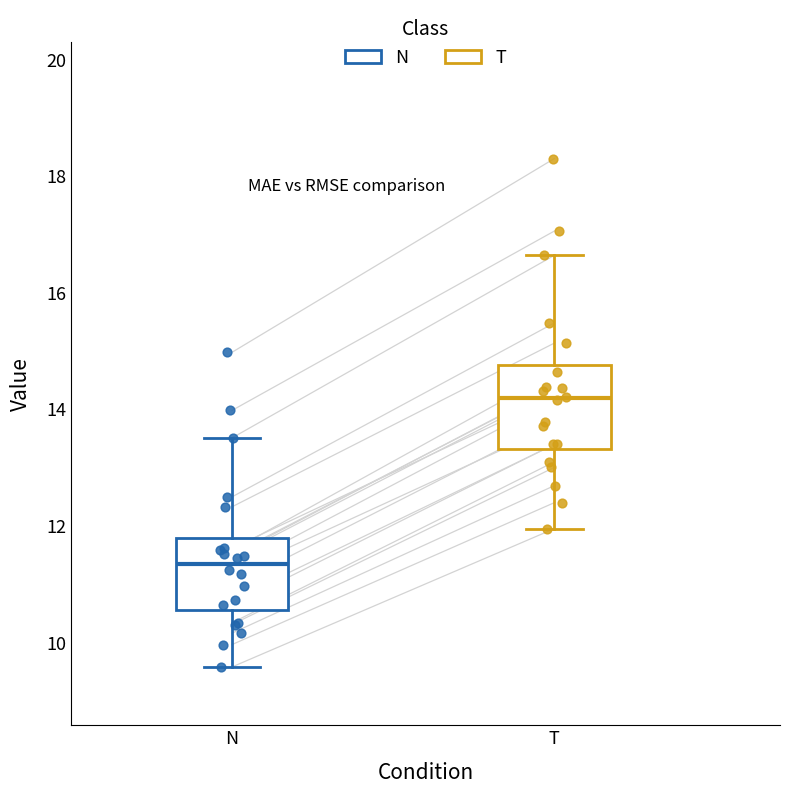

Which box has the lowest median line?

N